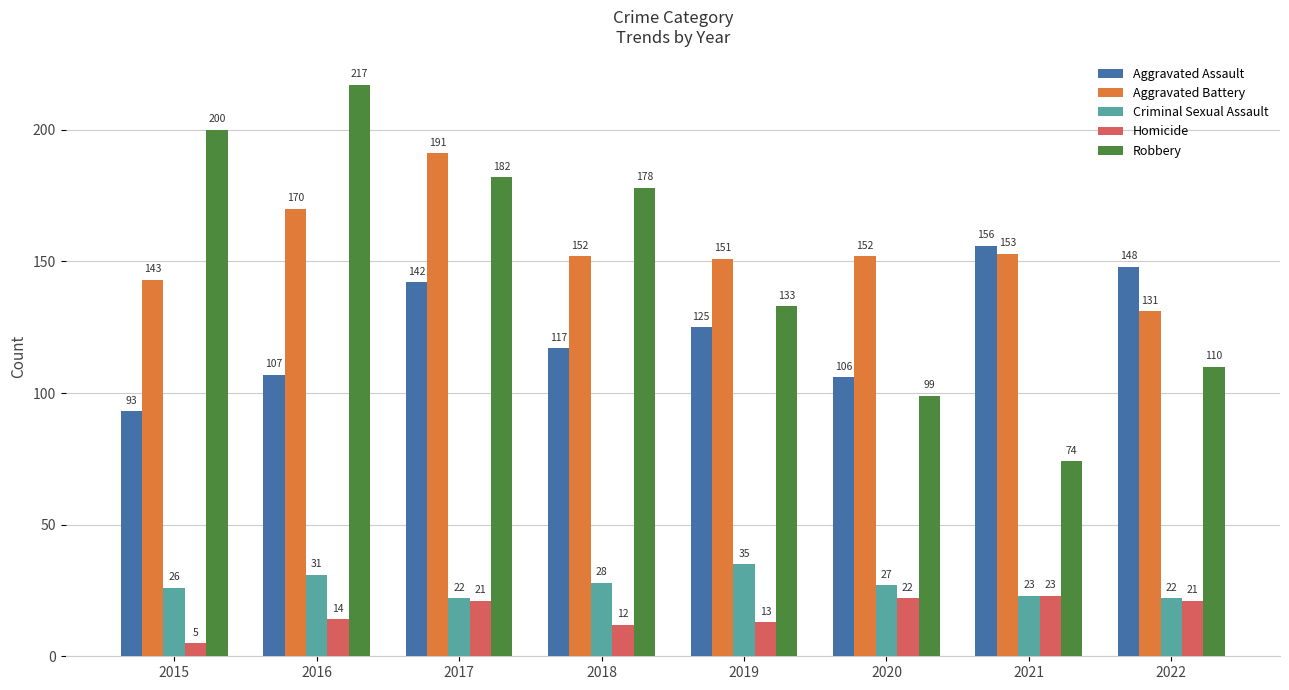

Reading left to right, transcribe all the data shown in this chart.

Aggravated Assault: 2015=93	2016=107	2017=142	2018=117	2019=125	2020=106	2021=156	2022=148
Aggravated Battery: 2015=143	2016=170	2017=191	2018=152	2019=151	2020=152	2021=153	2022=131
Criminal Sexual Assault: 2015=26	2016=31	2017=22	2018=28	2019=35	2020=27	2021=23	2022=22
Homicide: 2015=5	2016=14	2017=21	2018=12	2019=13	2020=22	2021=23	2022=21
Robbery: 2015=200	2016=217	2017=182	2018=178	2019=133	2020=99	2021=74	2022=110